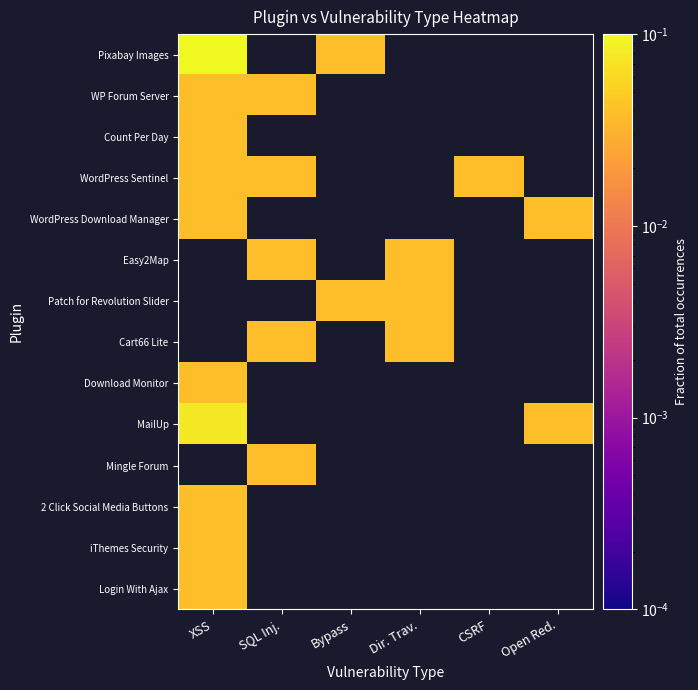

List the series in order of their peak value, highest first.

Pixabay Images, Count Per Day, WordPress Download Manager, Easy2Map, Patch for Revolution Slider, Cart66 Lite, MailUp, WP Forum Server, WordPress Sentinel, Download Monitor, Mingle Forum, 2 Click Social Media Buttons, iThemes Security, Login With Ajax